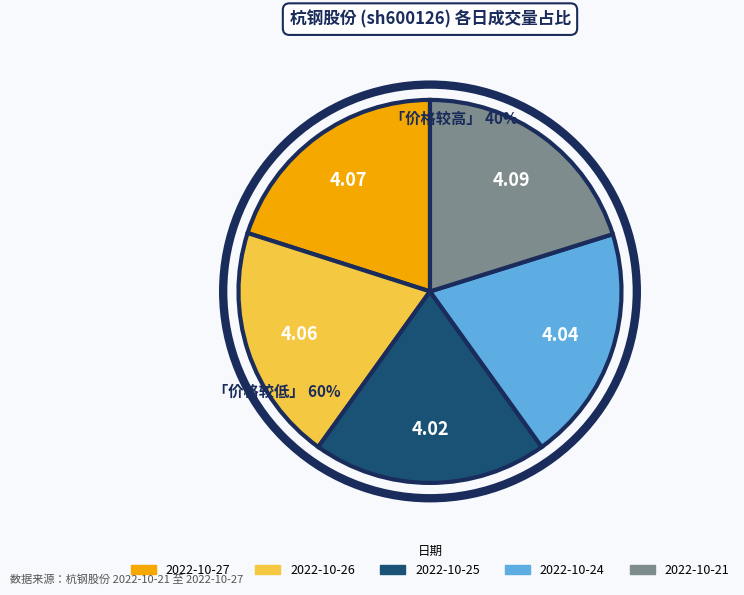

Is there any slice that represents more than half of the pie?

No